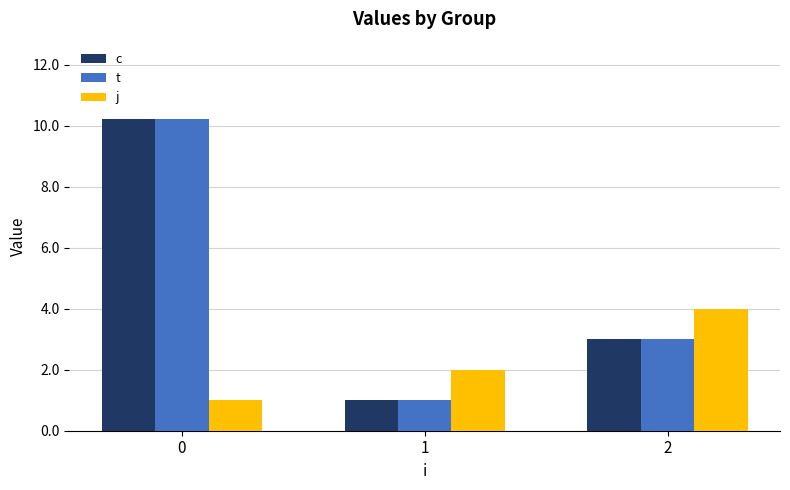

What is the sum of all c values?

14.2